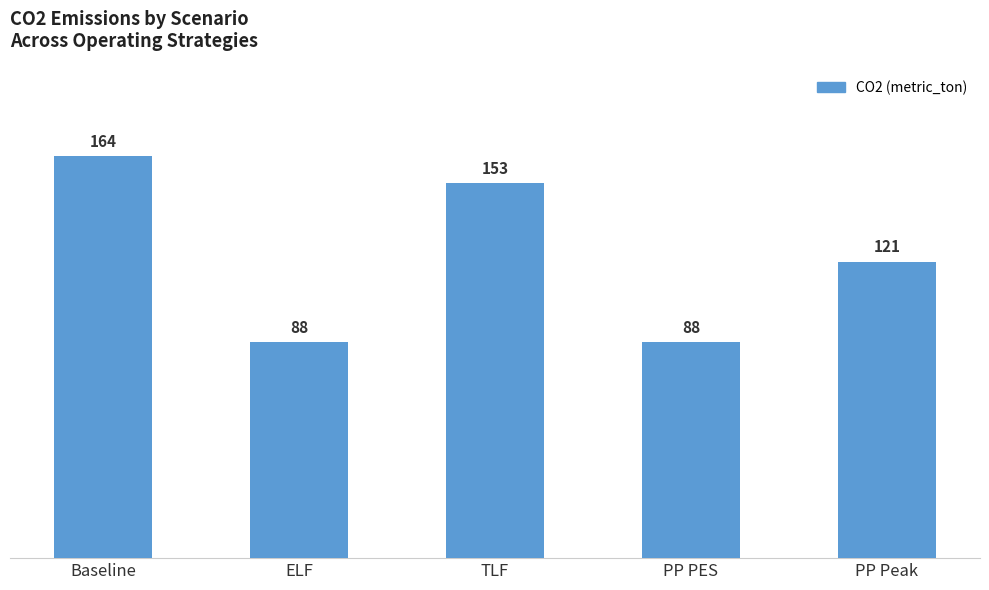

What is the sum of the values at Baseline and PP PES?

252